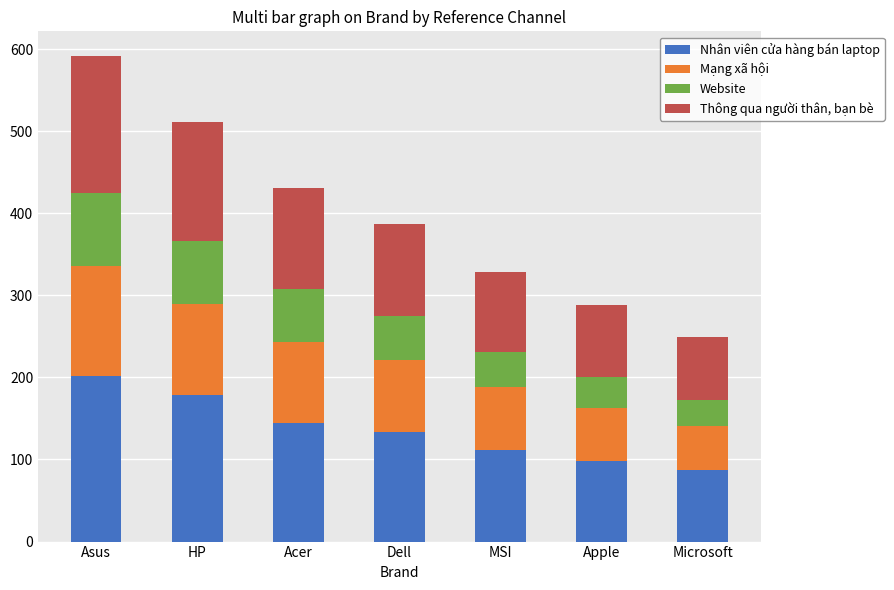

What is the average value of the Nhân viên cửa hàng bán laptop series?

137